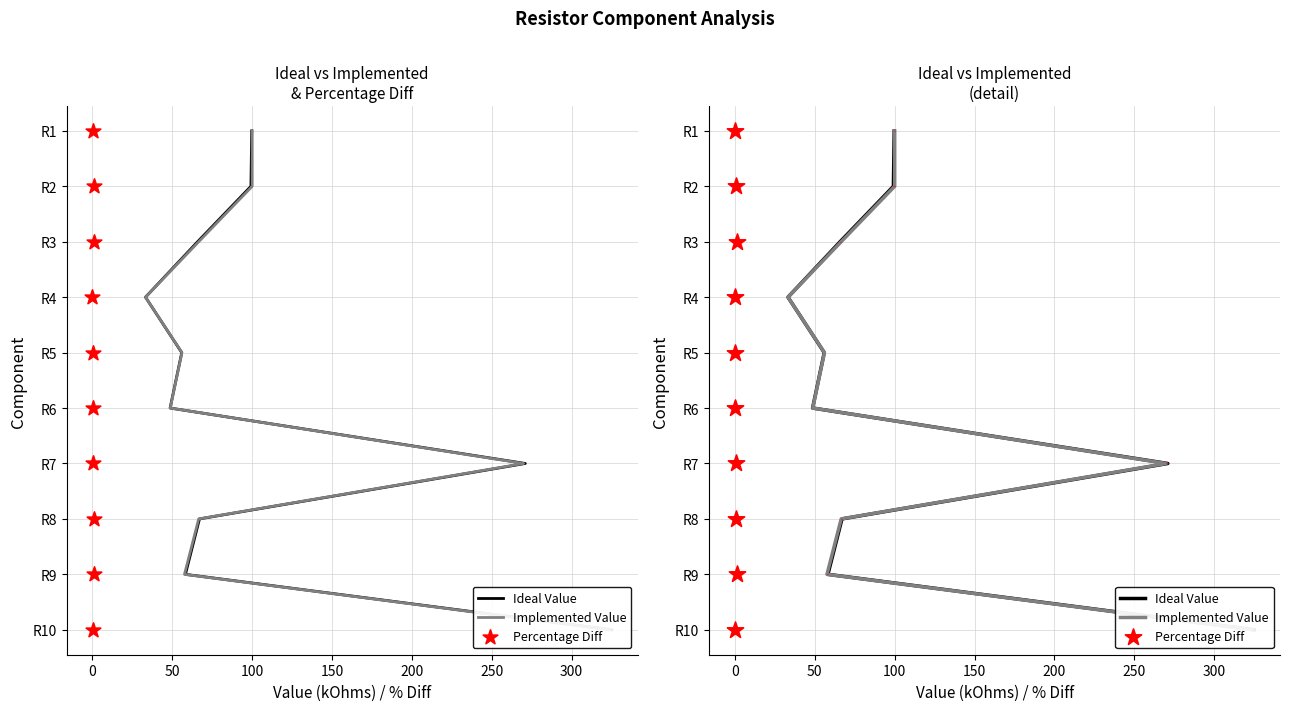

What are all the series names shown in the legend?

Ideal Value, Implemented Value, Percentage Diff